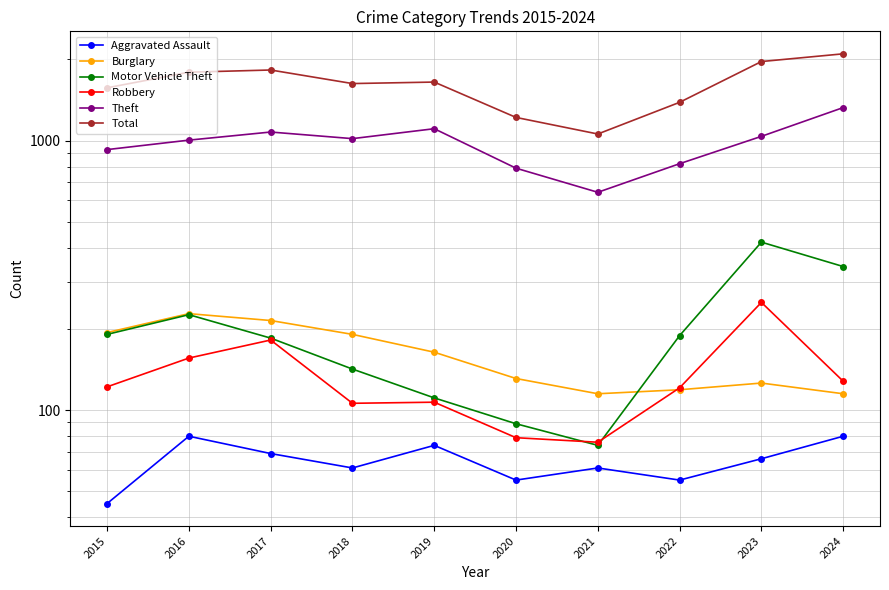

What is the value of the Burglary point at the 9th from the left?

126